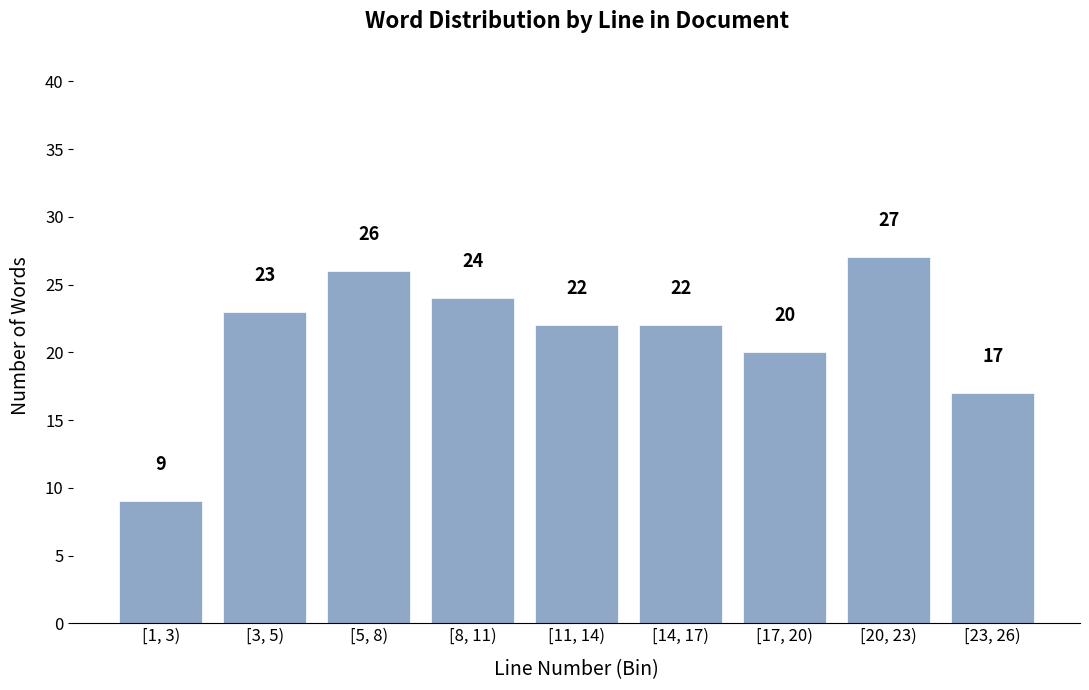

Reading left to right, extract all data points from this chart.

9	23	26	24	22	22	20	27	17